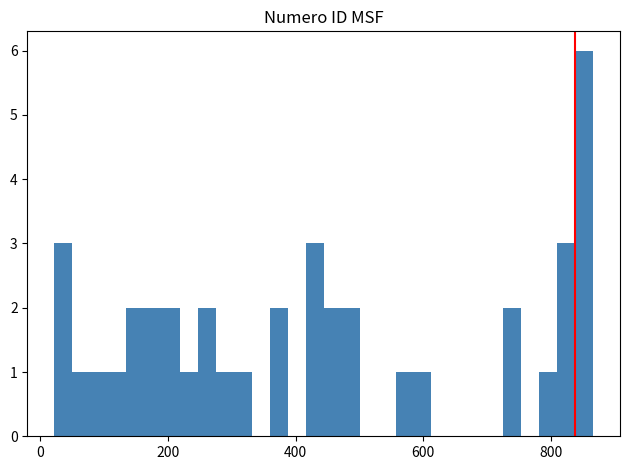

Around what value on the x-axis is the tallest bar? Give the approximate position of its centre, as read against the axis.

860